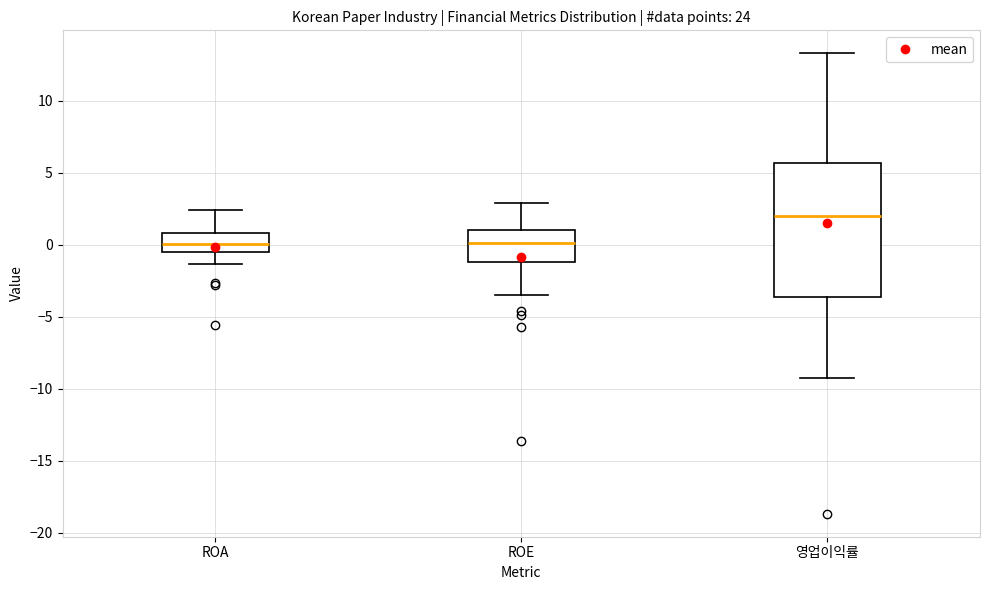

Where is the lower edge of the box for ROE on the y-axis? The values are not printed on the chart, so give them approximately, as read against the axis.

-1.0